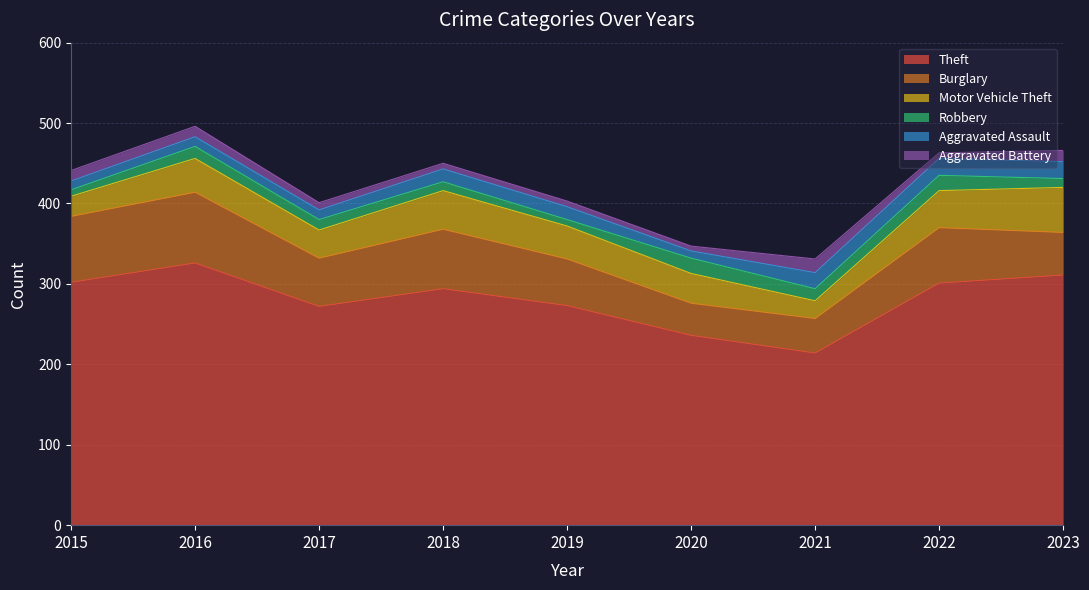

What is the difference between the Robbery values at 2016 and 2020?

4